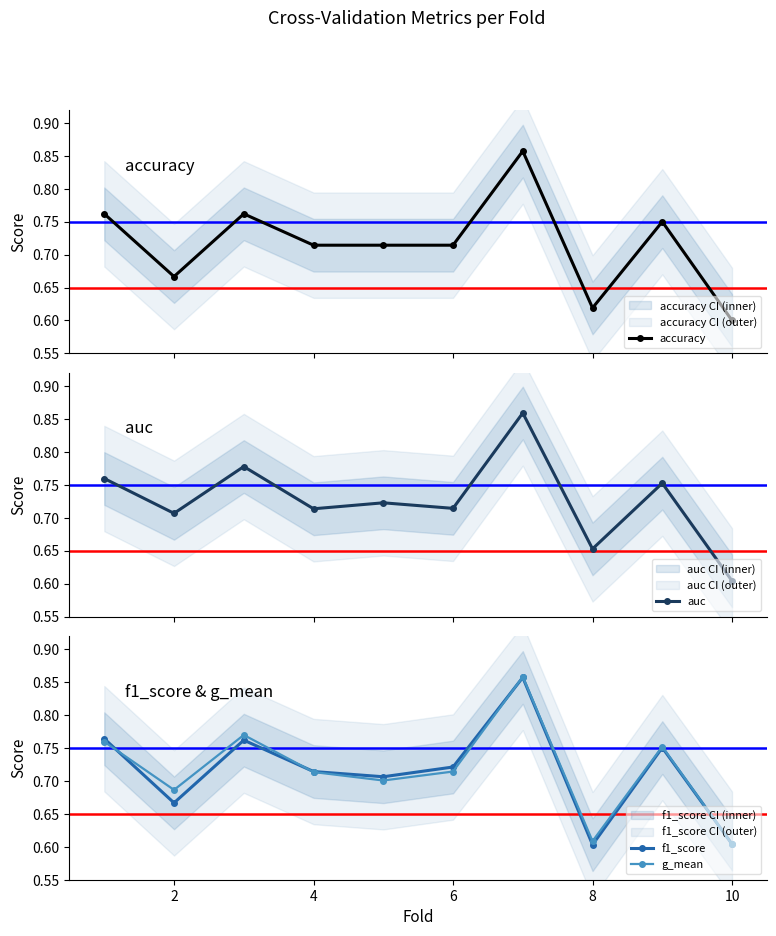

How many g_mean values are between 0 and 1?

10